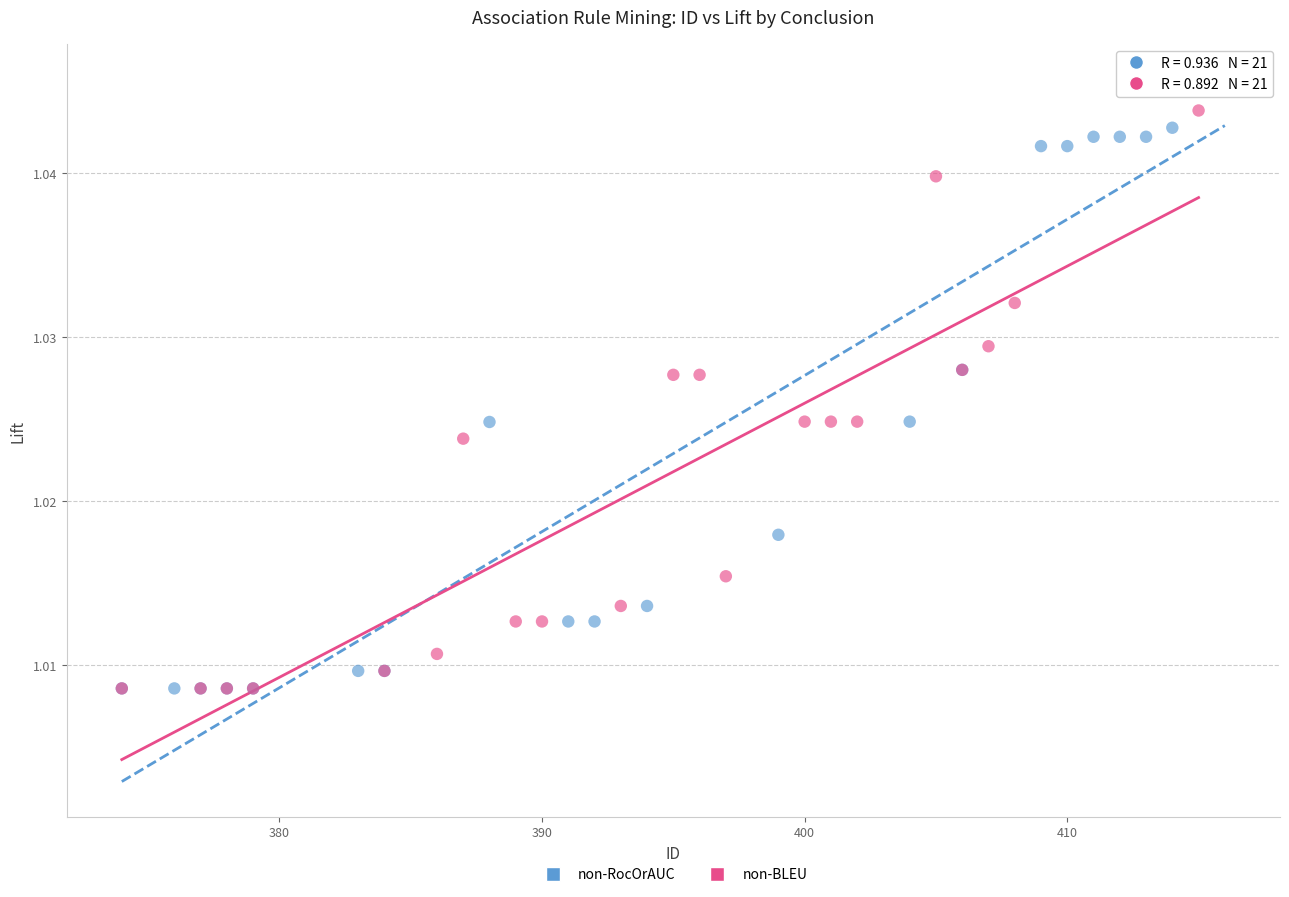

Which series has the widest spread of Y values?

non-RocOrAUC